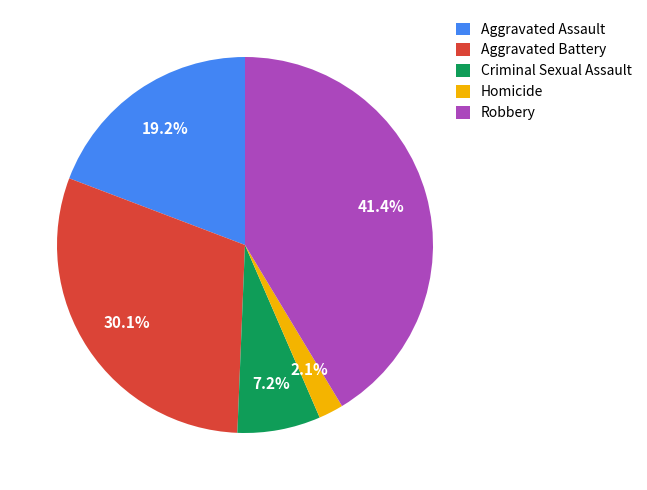

Count the number of slices in the pie.

5